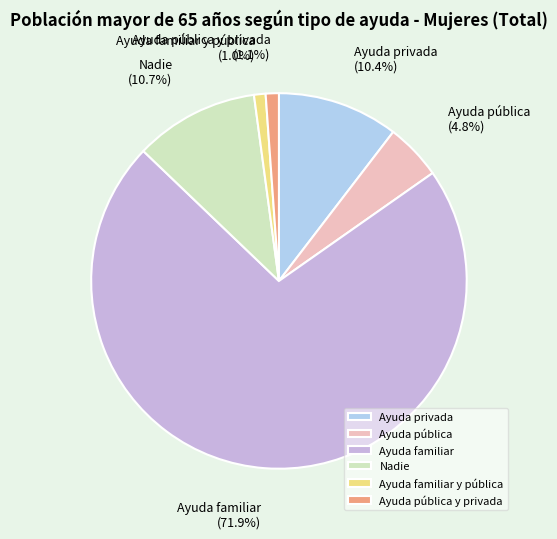

What portion of the pie excludes Ayuda pública y privada?

98.9%